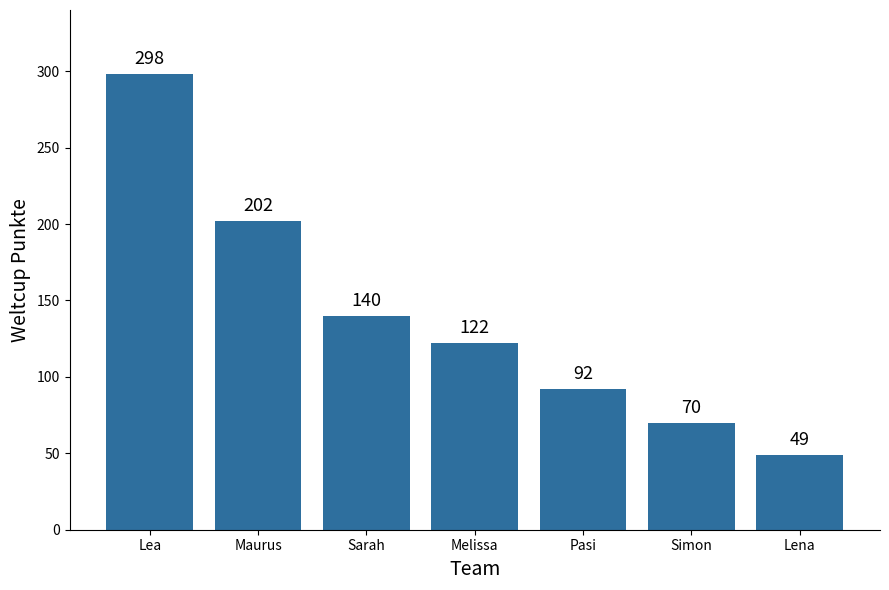

How many data points are less than 122?

3